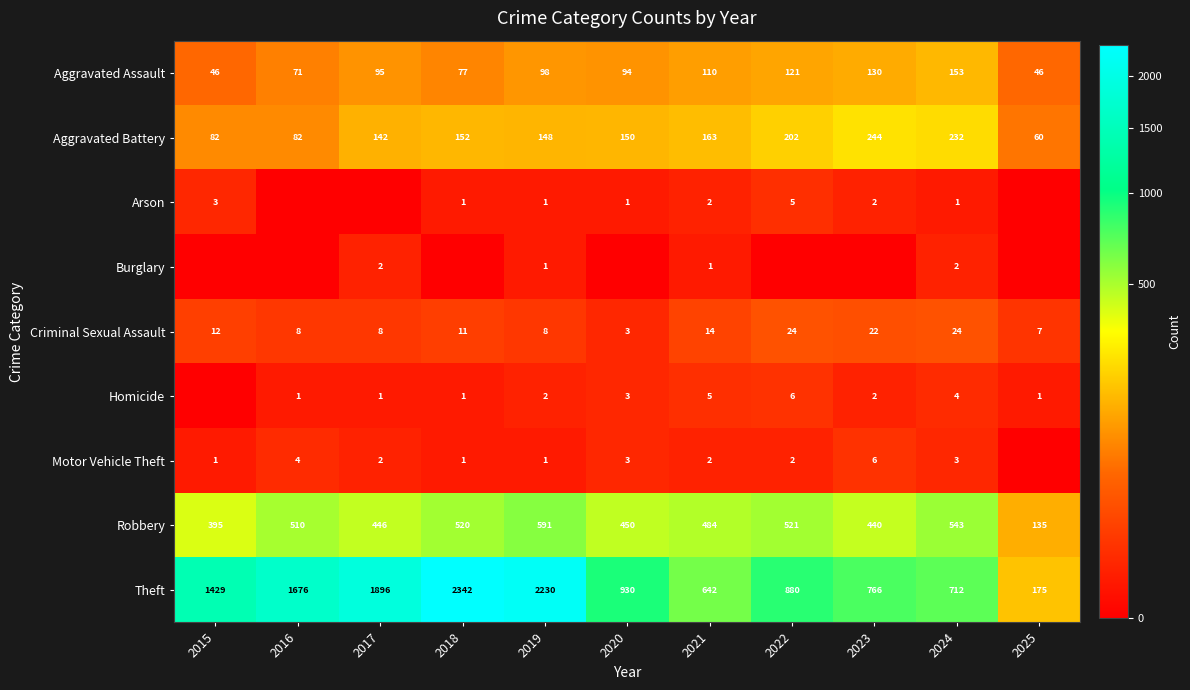

Is the value of Aggravated Battery at 2023 greater than the value of Theft at 2019?

No